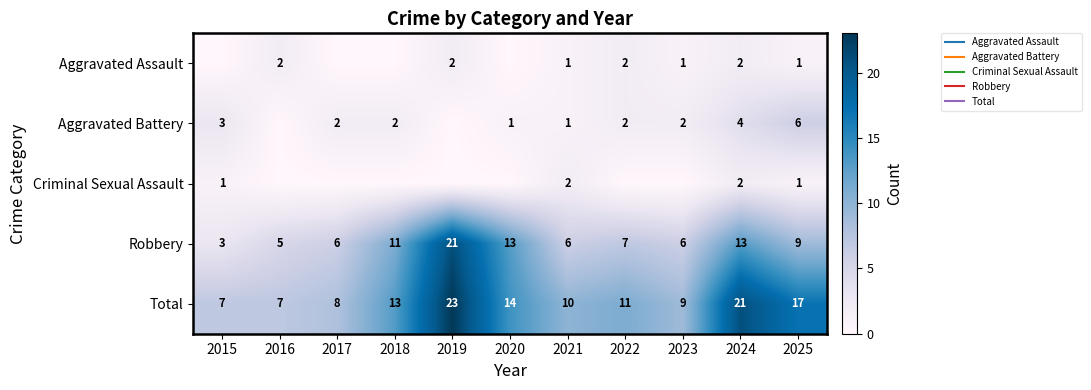

Read the Aggravated Assault value at 2016.

2